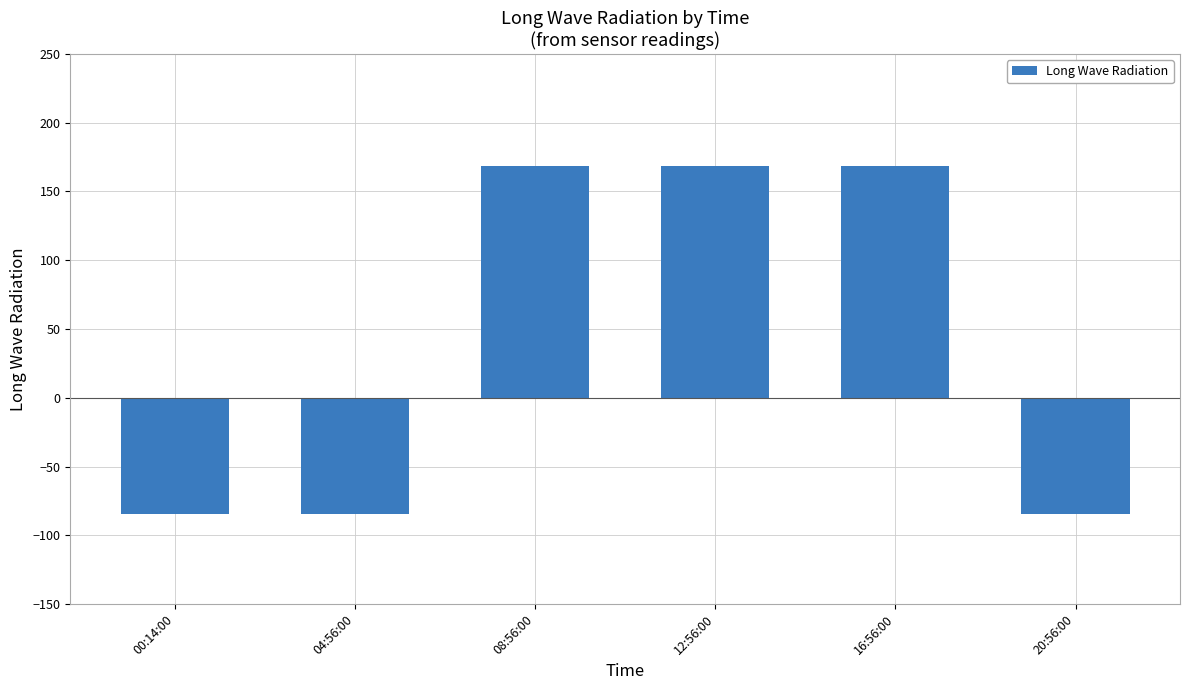

What is the difference between the maximum and minimum values?

253.0